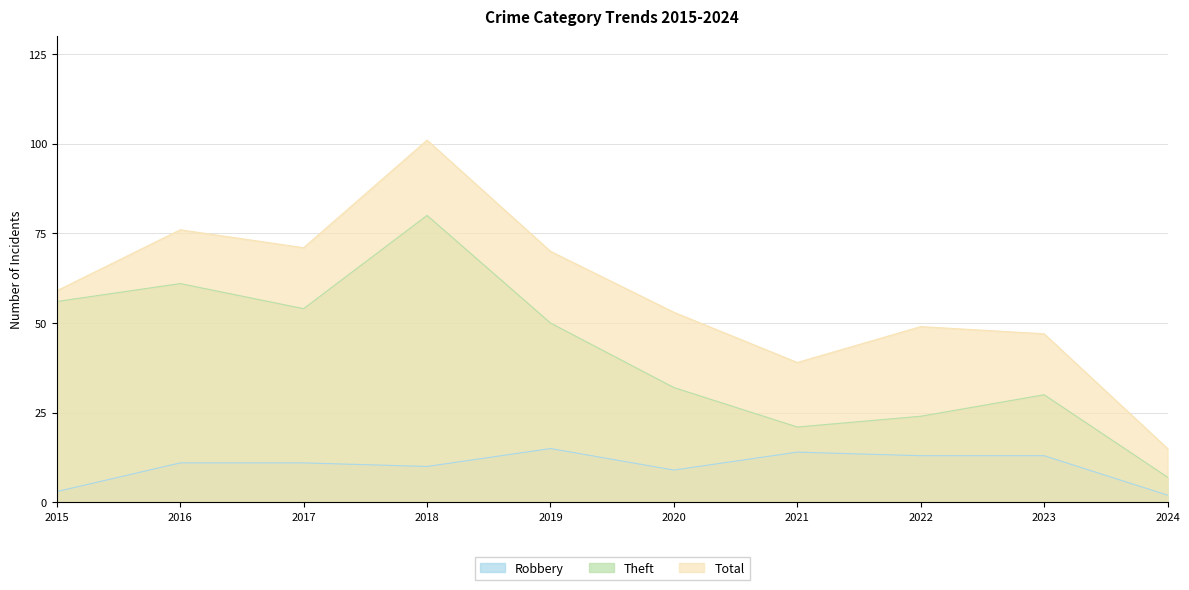

Read the Total value at 2021, to the nearest 10.

40